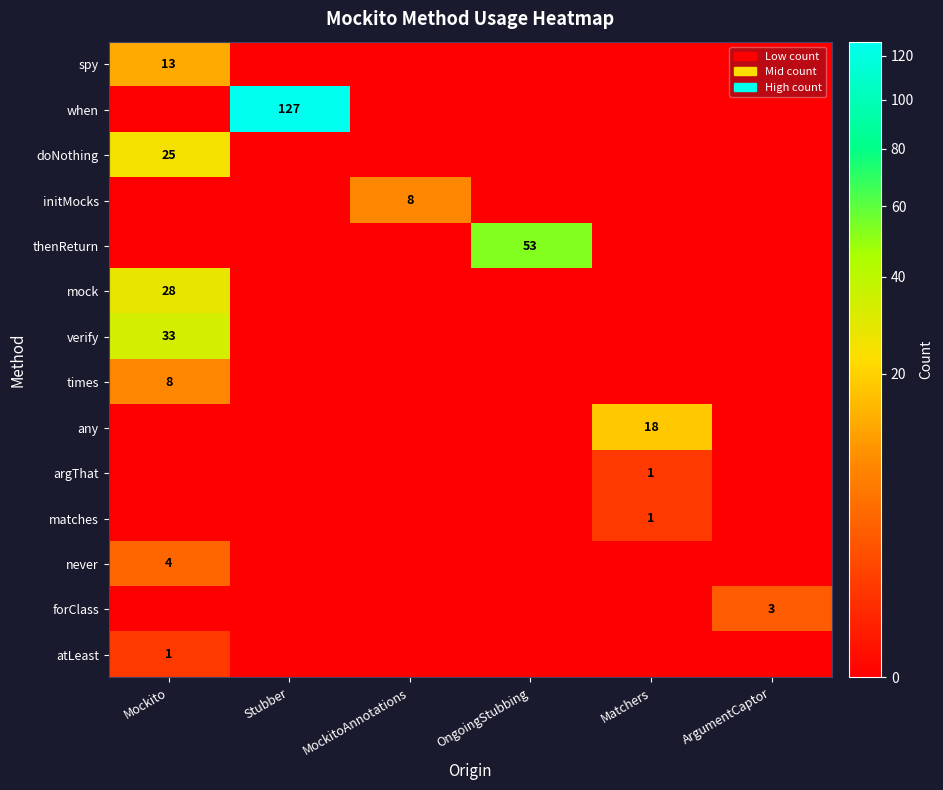

The value of spy at Mockito is 8. True or false?

False